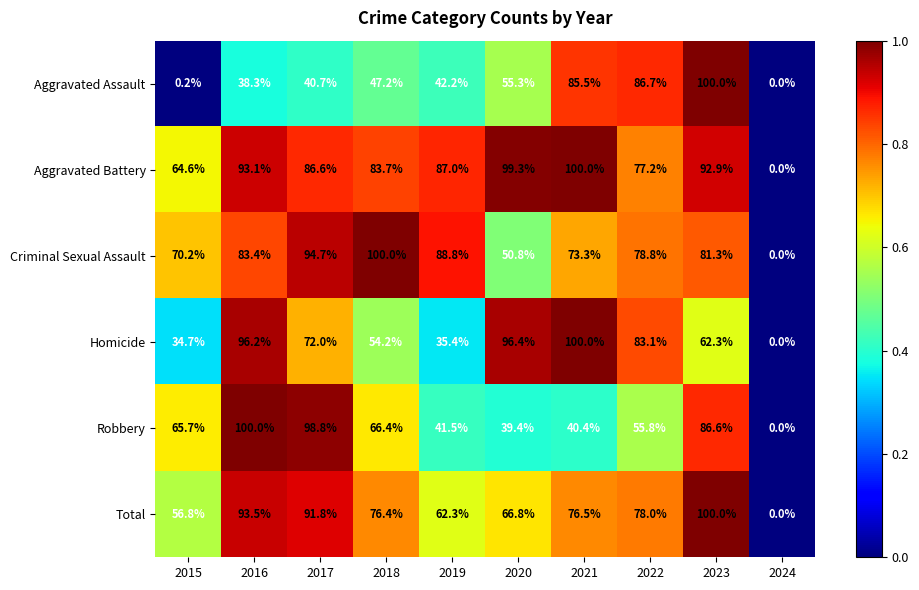

At which category is the sum across all series the highest?

2023